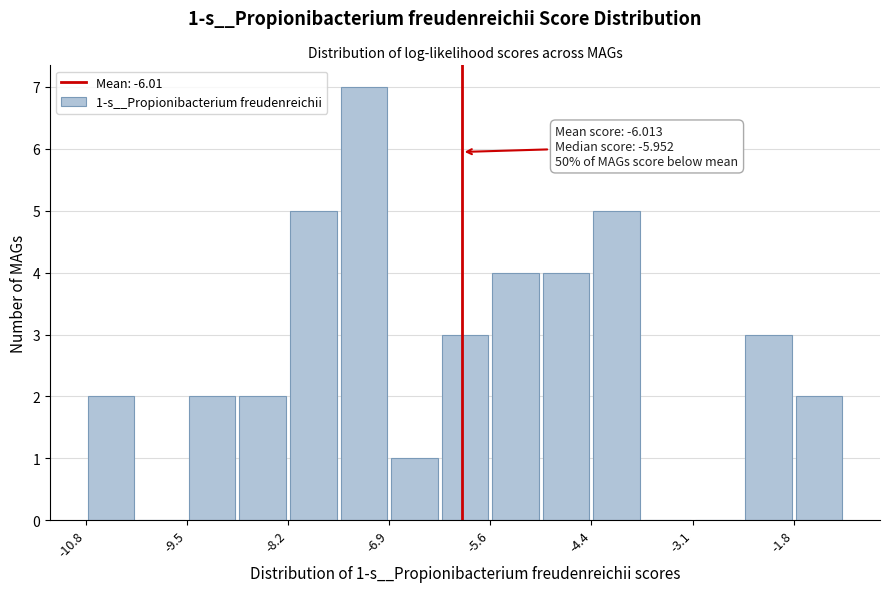

Around what value on the x-axis is the tallest bar? Give the approximate position of its centre, as read against the axis.

-7.2